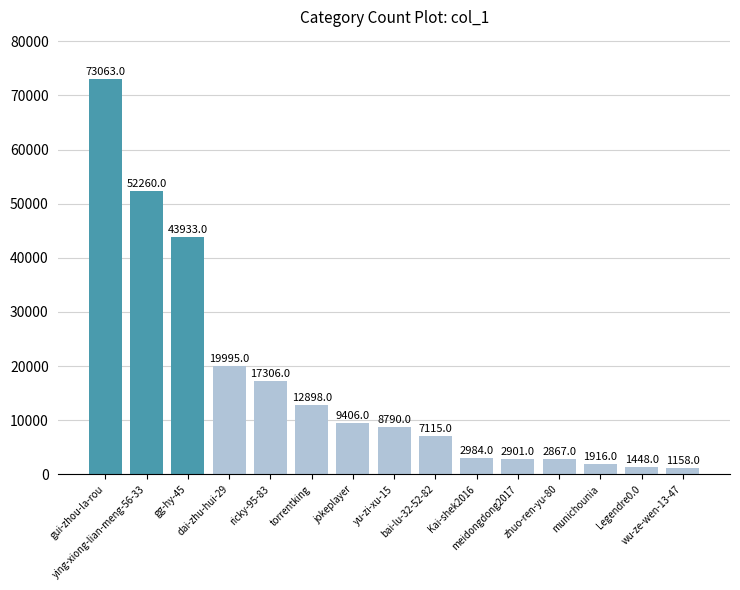

List the labels in order of value, smallest first.

wu-ze-wen-13-47, Legendre0.0, munichounia, zhuo-ren-yu-80, meidongdong2017, Kai-shek2016, bai-lu-32-52-82, yu-zi-xu-15, jokeplayer, torrentking, ricky-95-83, dai-zhu-hui-29, gg-hy-45, ying-xiong-lian-meng-56-33, gui-zhou-la-rou